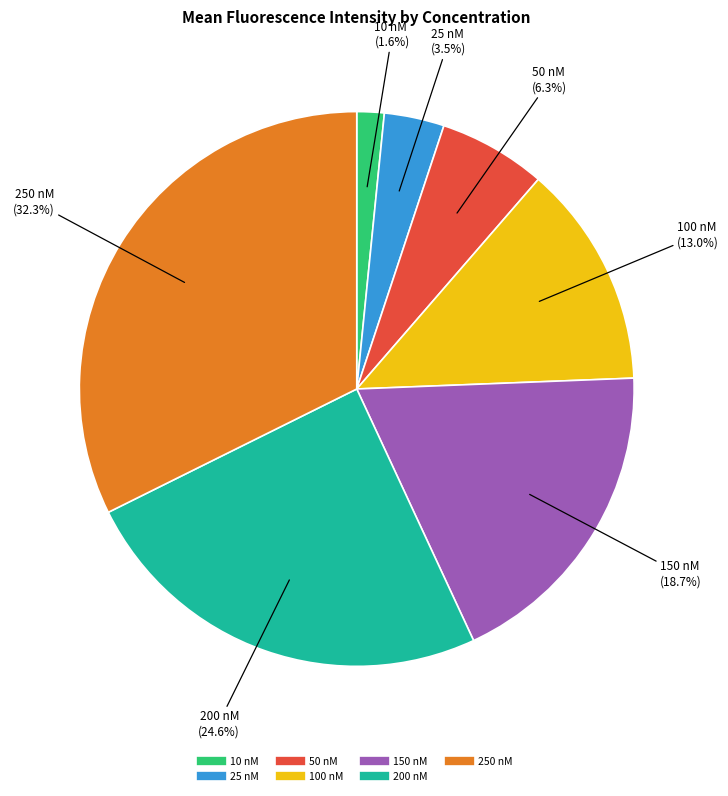

Count the number of slices in the pie.

7